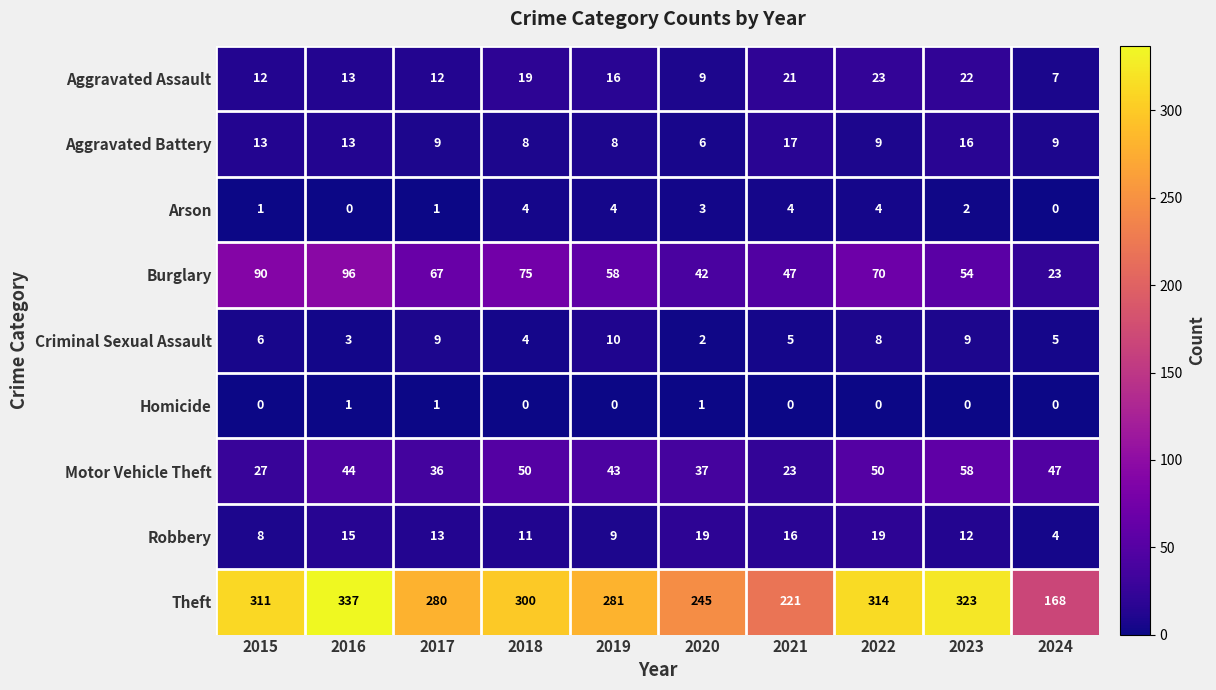

Where does the Robbery series first go above 13?

2016